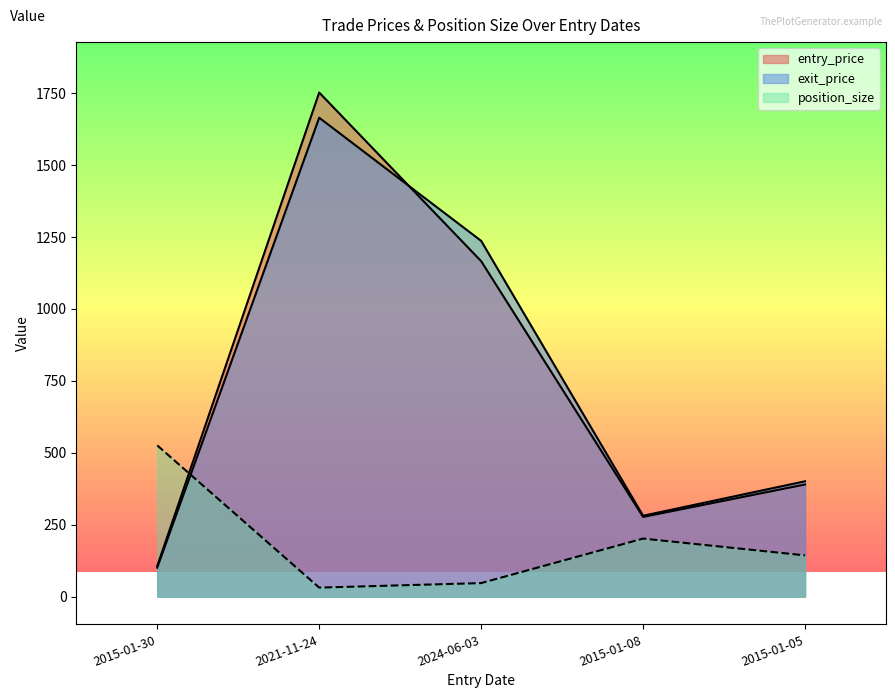

What are all the series names shown in the legend?

position_size, entry_price, exit_price